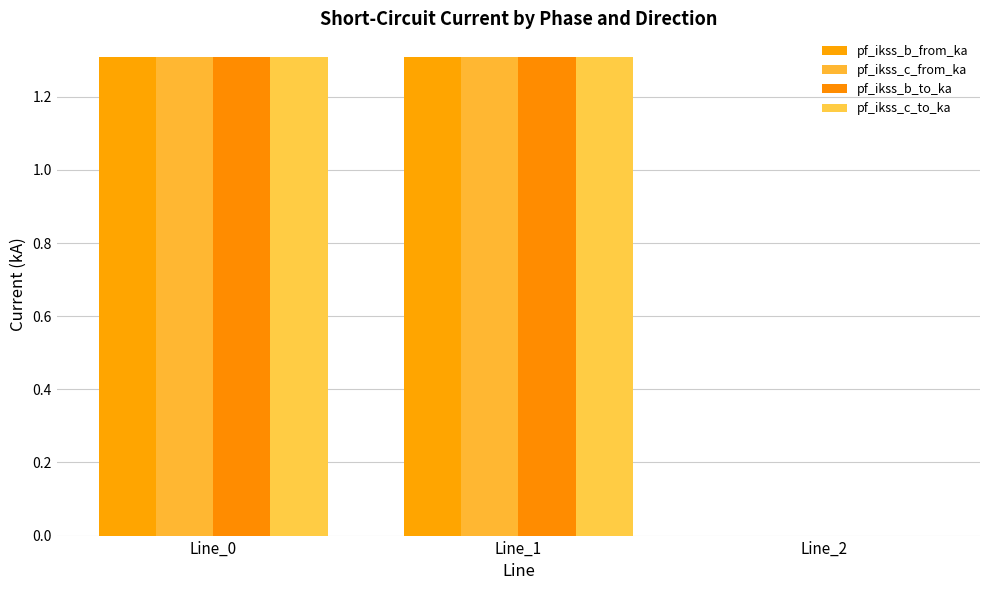

How many groups of bars are there?

3